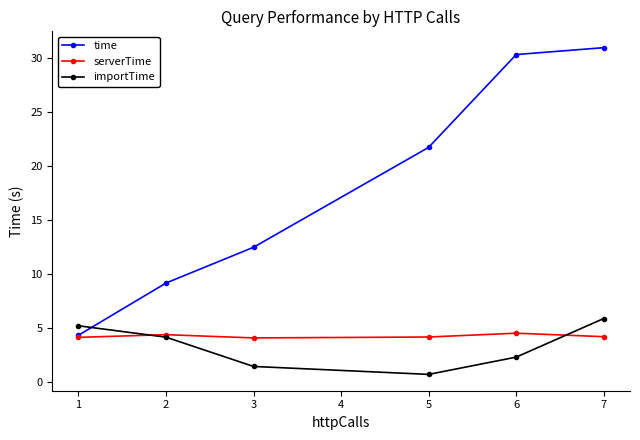

Which series has the largest total across all categories?

time